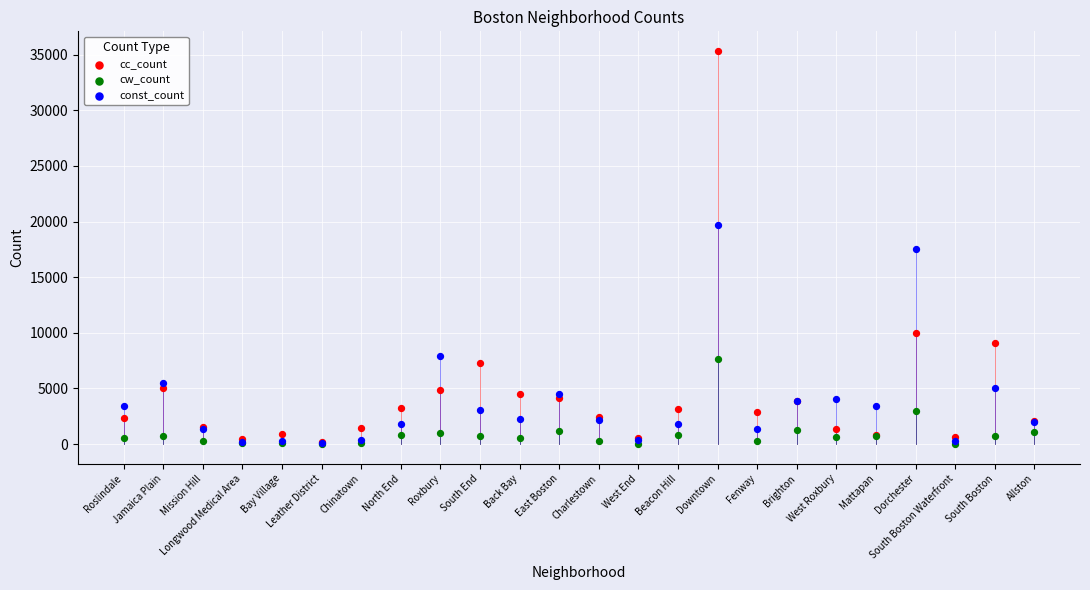

What are all the series names shown in the legend?

cc_count, cw_count, const_count